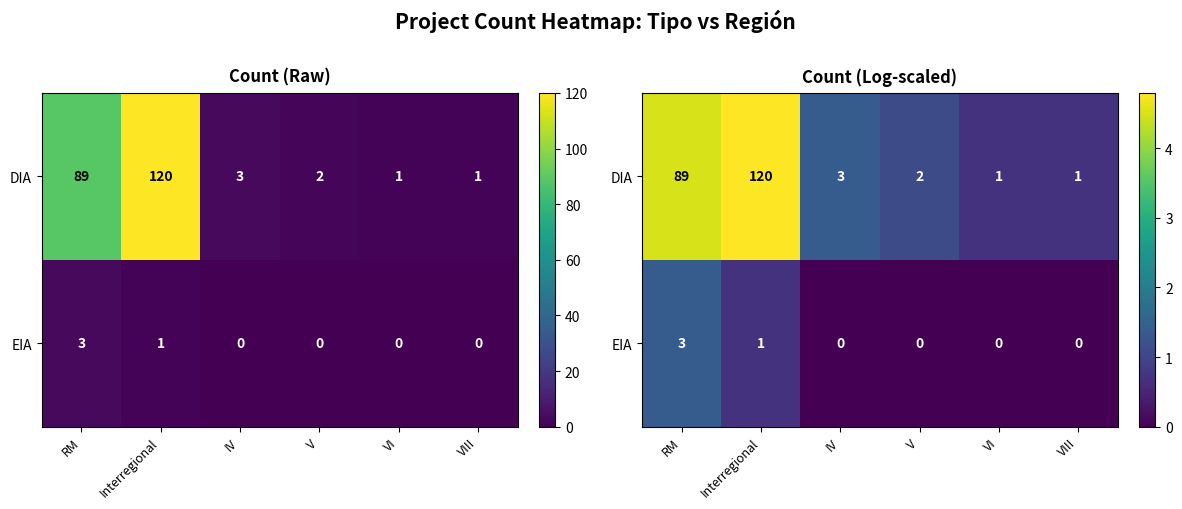

Rank the series by their maximum value, from highest to lowest.

DIA, EIA